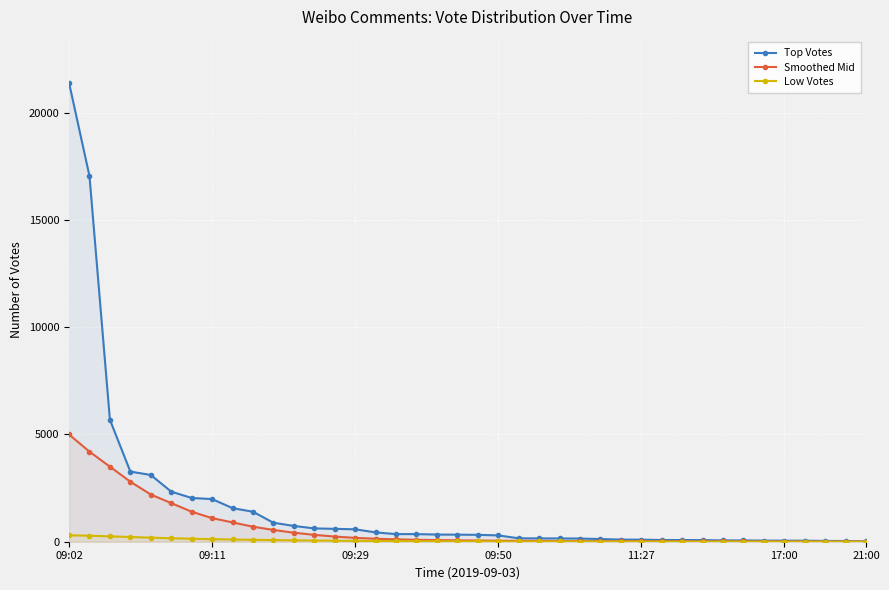

True or false: Top Votes and Smoothed Mid intersect in this chart.

False